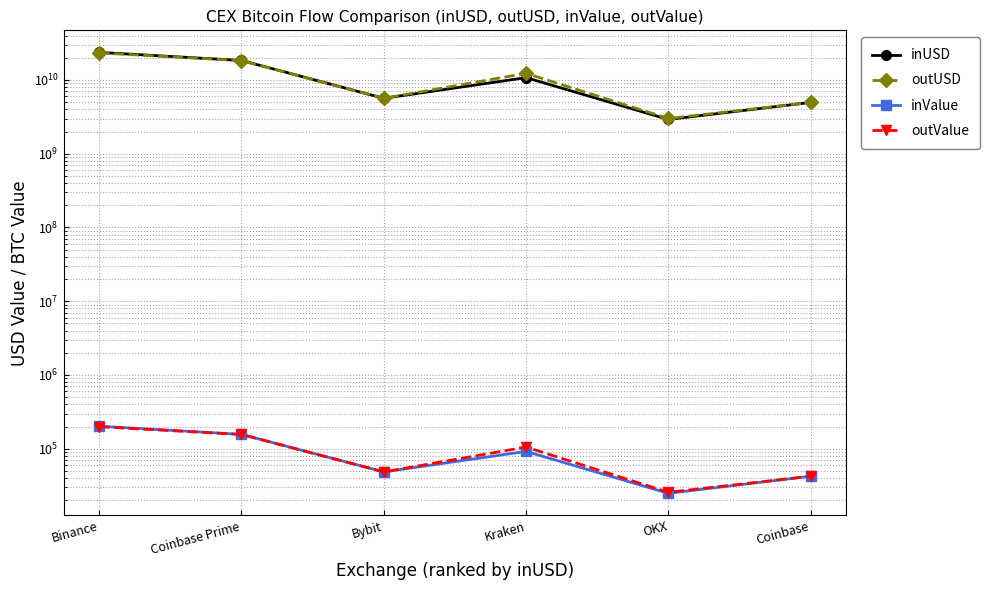

What is the label of the 2nd point from the left?

Coinbase Prime